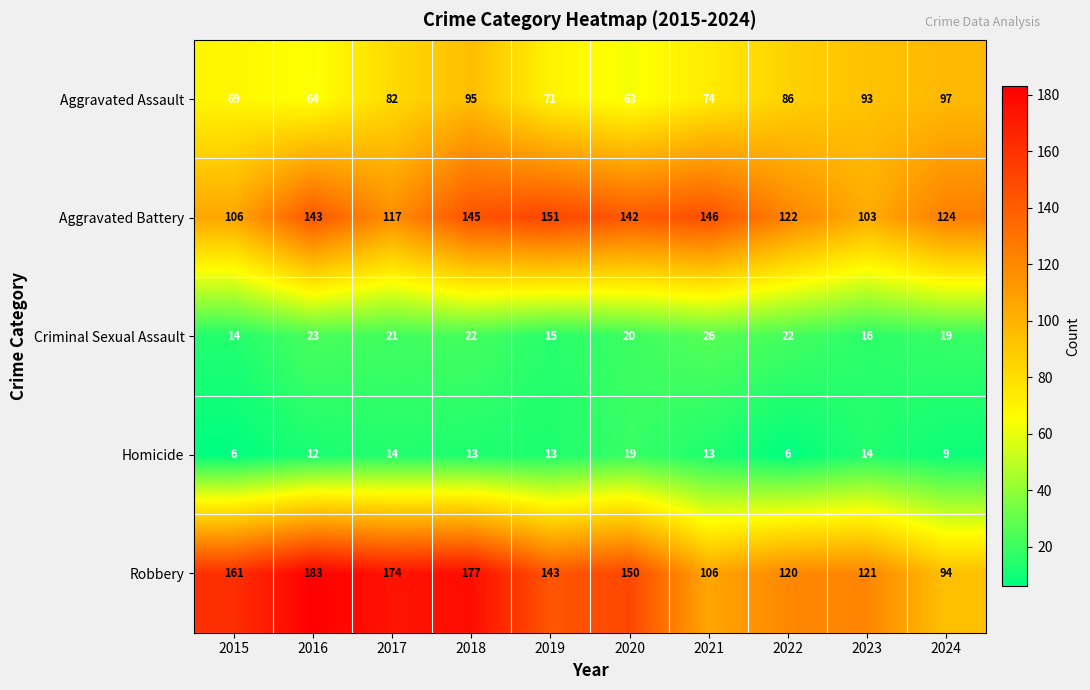

What is the approximate value of Aggravated Assault at 2019, to the nearest 10?

70